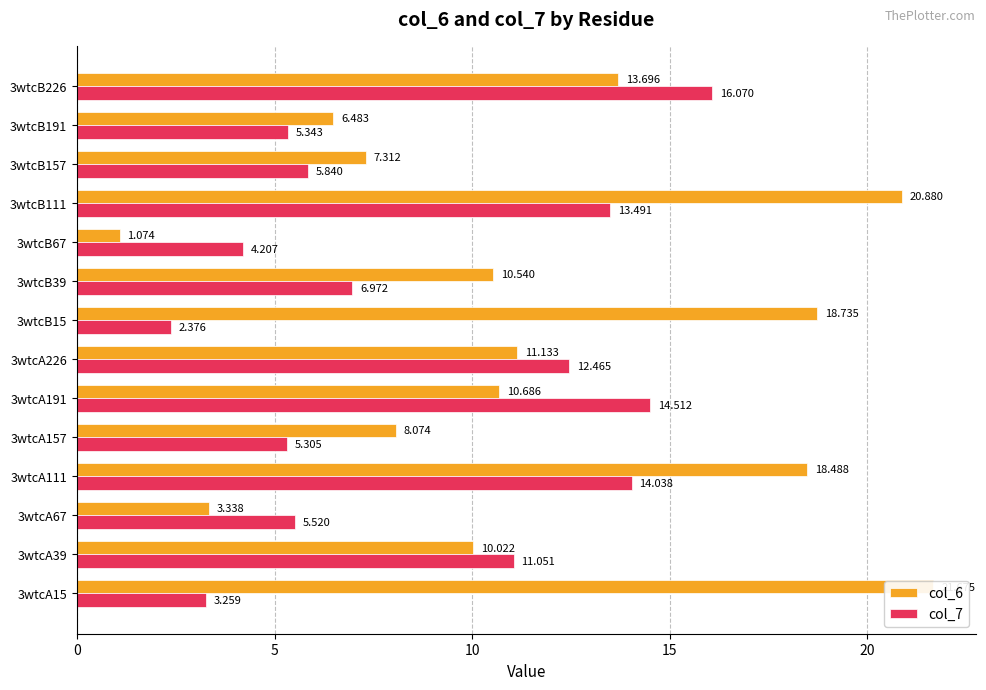

What are all the series names shown in the legend?

col_6, col_7